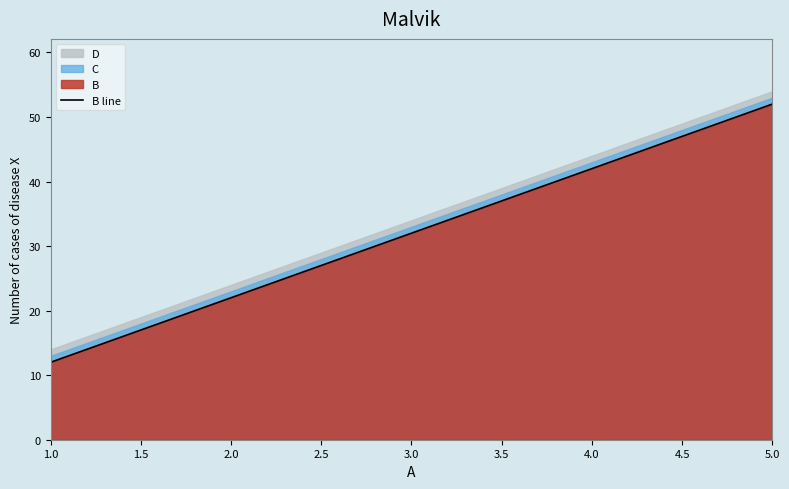

What is the value of the 5th point from the left?

52